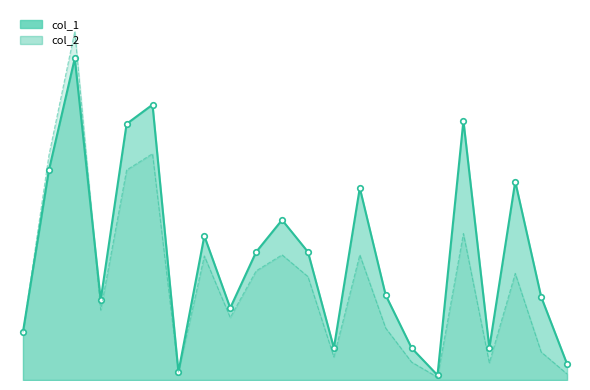

Which series has the widest spread of values?

col_2